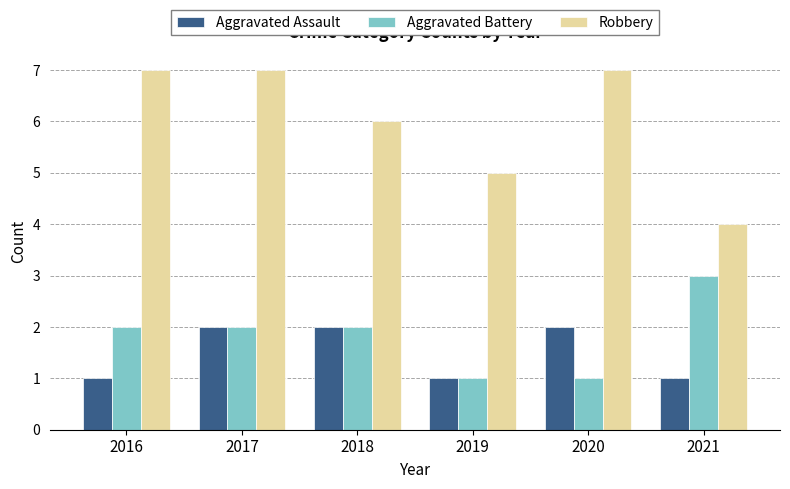

True or false: Aggravated Assault has a value of 1 at 2020.

False